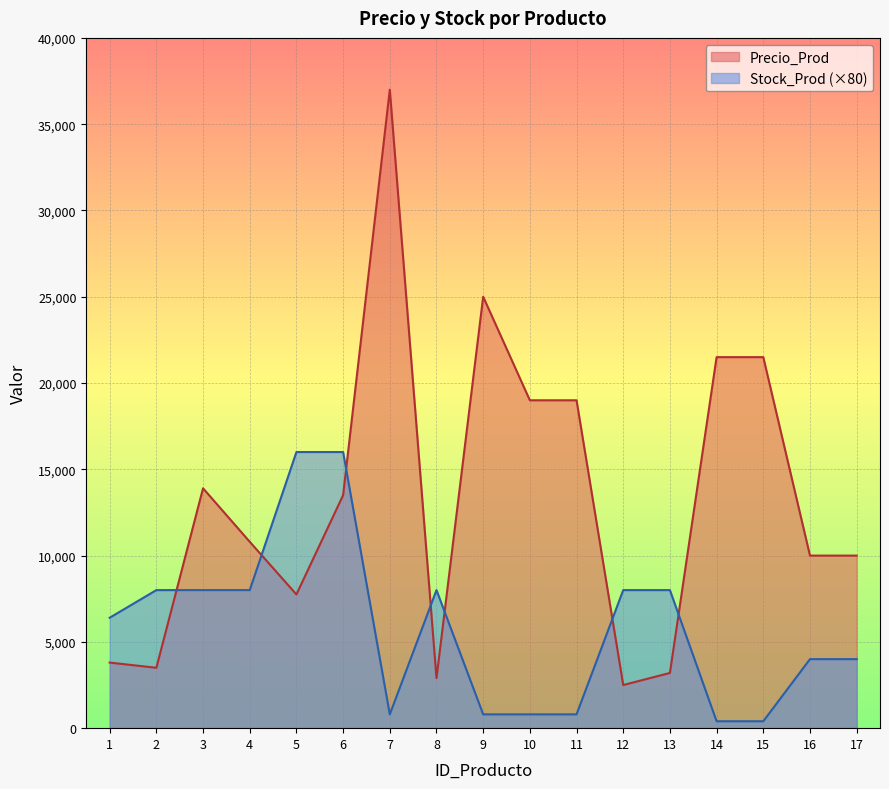

What is the maximum value shown in the chart?

37000